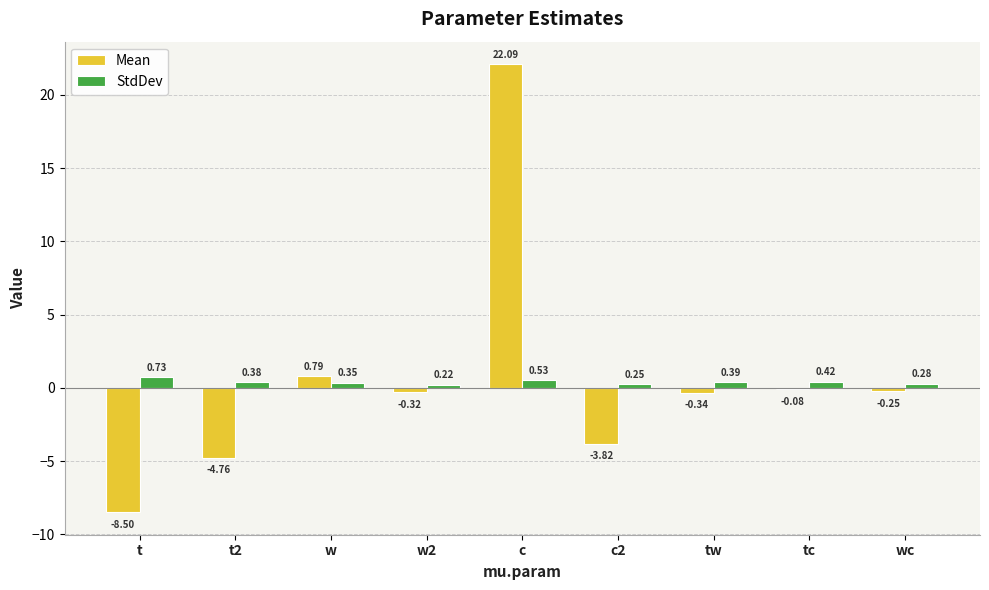

At which label is StdDev closest to 0?

w2